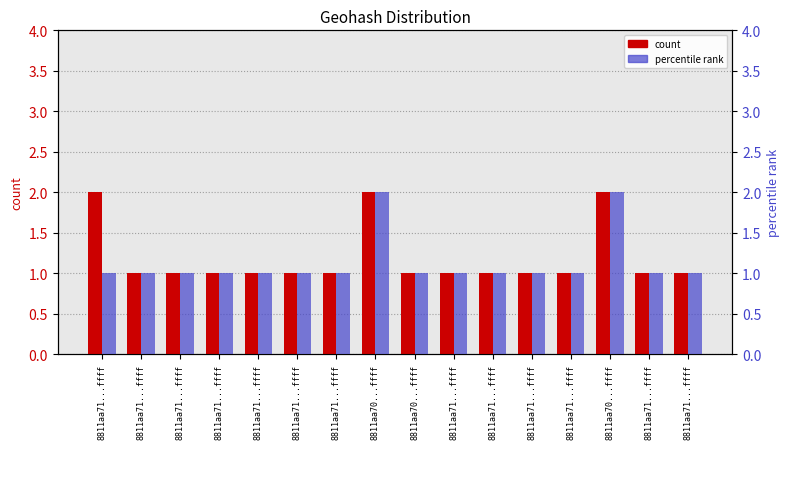

Reading left to right, transcribe all the data shown in this chart.

count: 2	1	1	1	1	1	1	2	1	1	1	1	1	2	1	1
percentile rank: 1	1	1	1	1	1	1	2	1	1	1	1	1	2	1	1